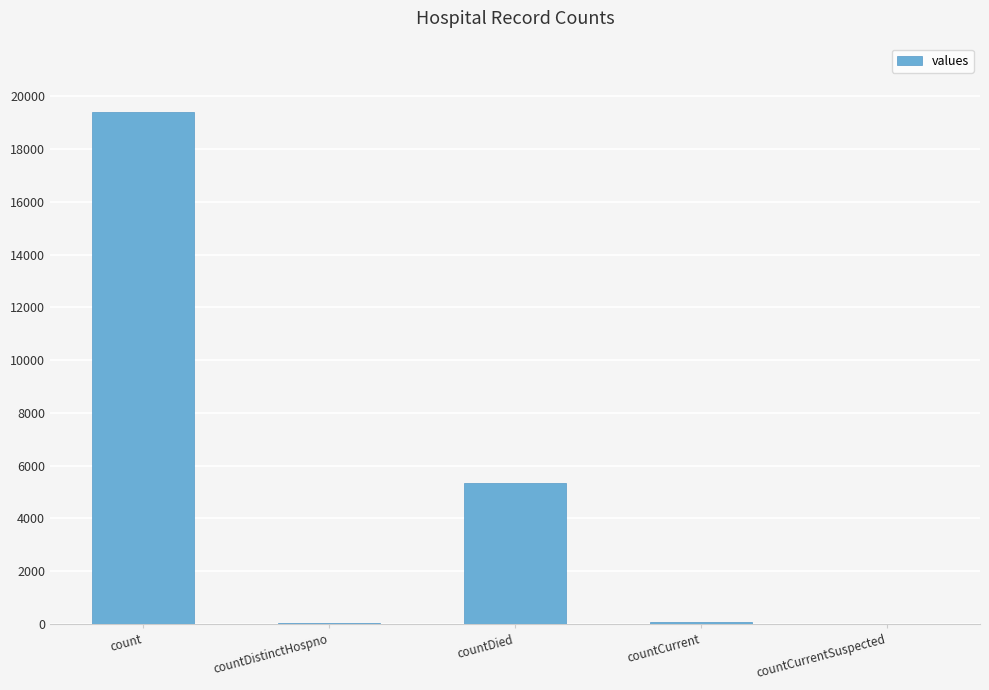

At which category does the chart reach its peak across all series?

count